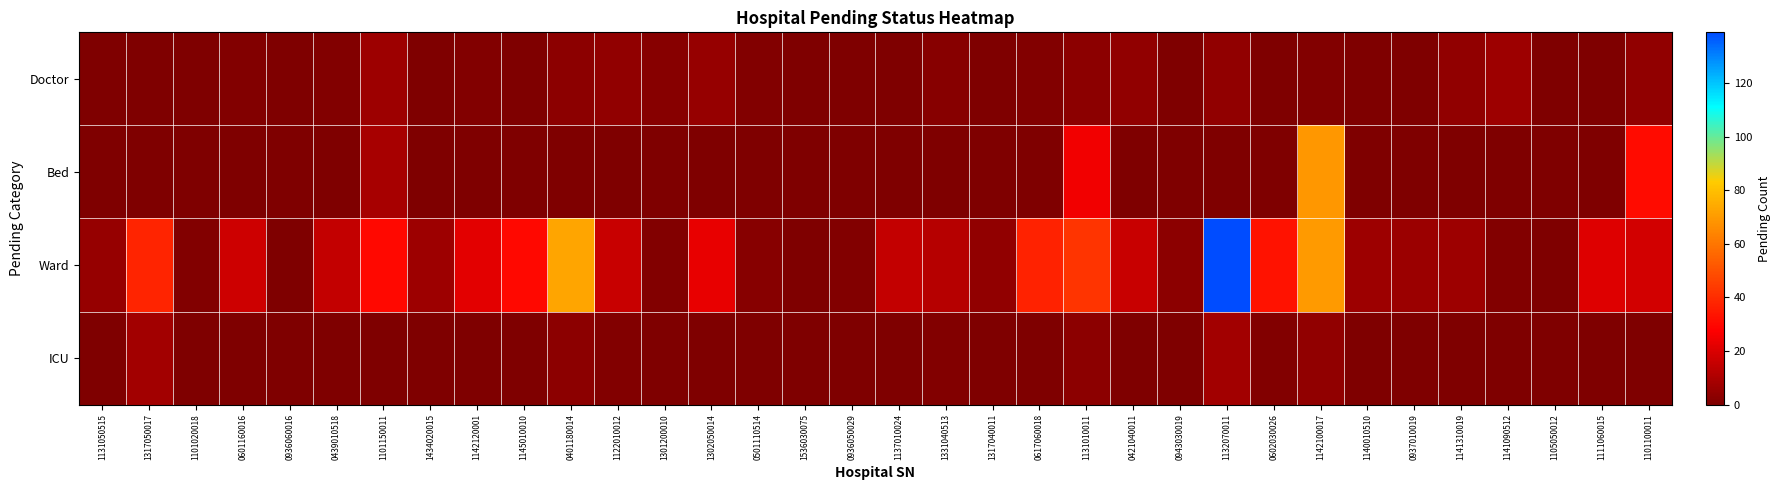

Which series has the largest total across all categories?

Ward